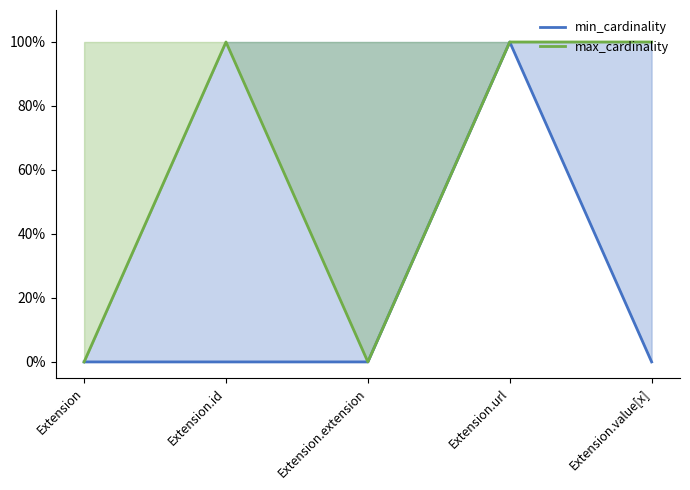

List the labels in order of max_cardinality value, smallest first.

Extension, Extension.extension, Extension.id, Extension.url, Extension.value[x]